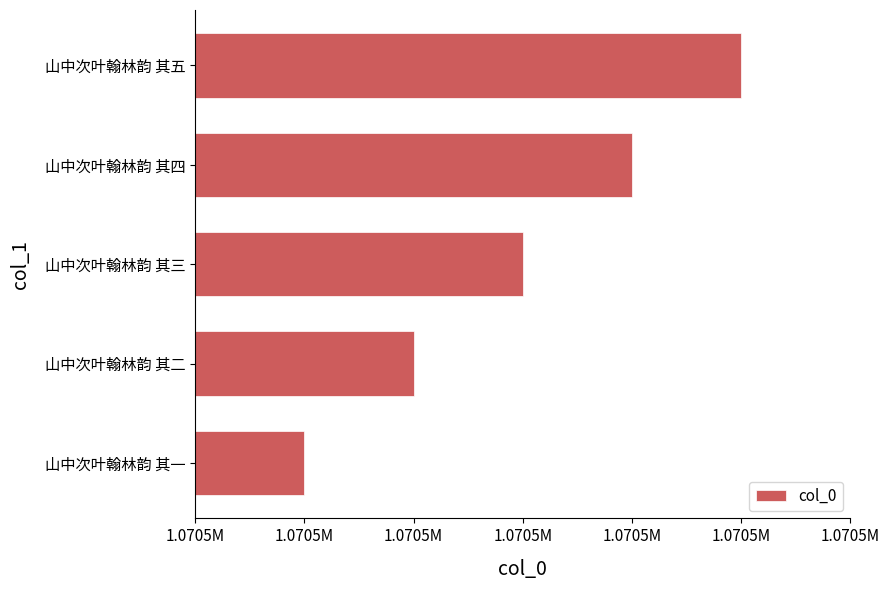

Rank the categories by value from highest to lowest.

山中次叶翰林韵 其五, 山中次叶翰林韵 其四, 山中次叶翰林韵 其三, 山中次叶翰林韵 其二, 山中次叶翰林韵 其一